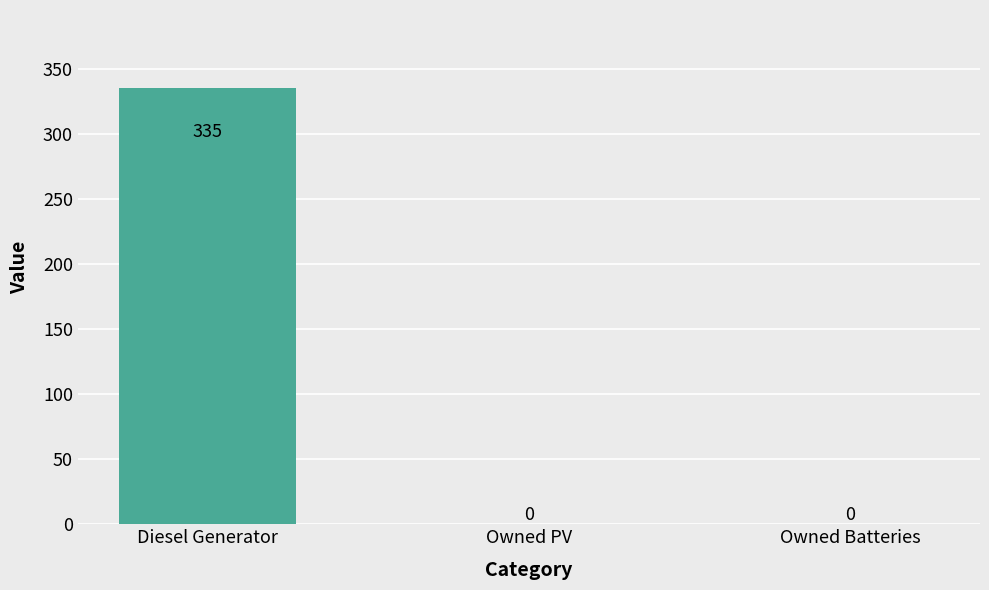

How many values are between 0 and 335?

3